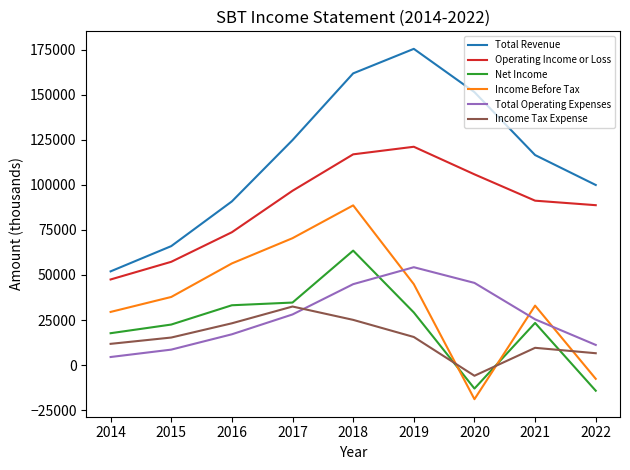

List the series in order of their peak value, lowest first.

Income Tax Expense, Total Operating Expenses, Net Income, Income Before Tax, Operating Income or Loss, Total Revenue